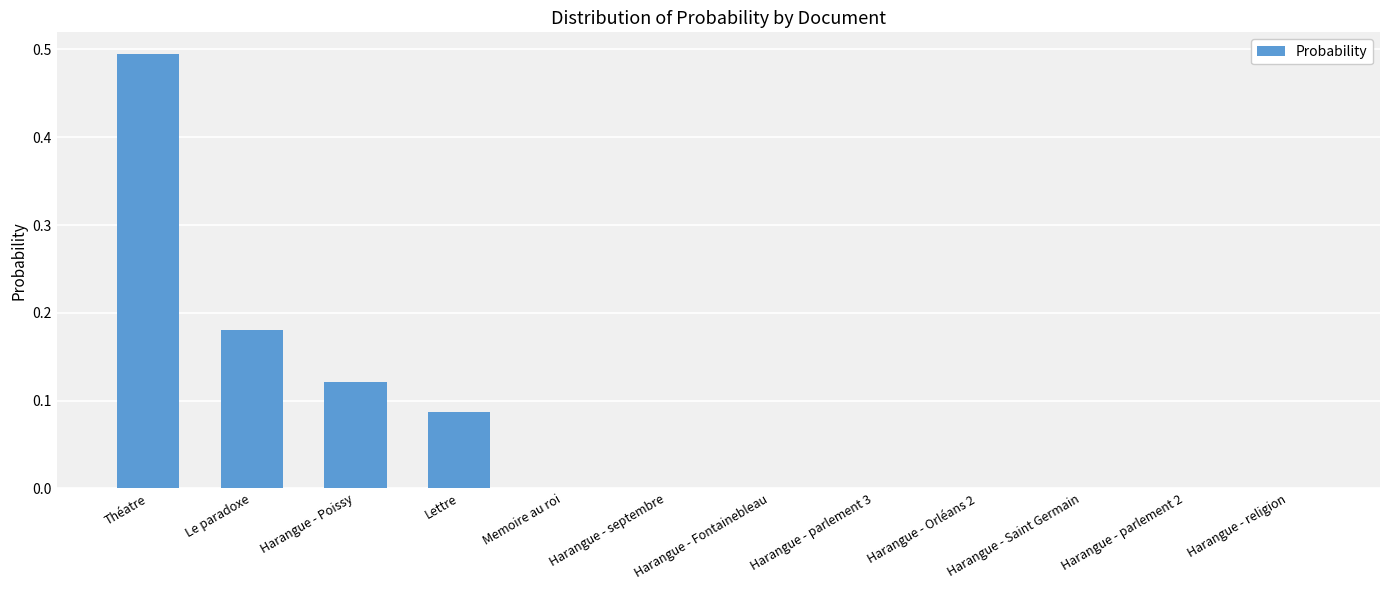

The value at Harangue - Orléans 2 is 0.0. True or false?

True